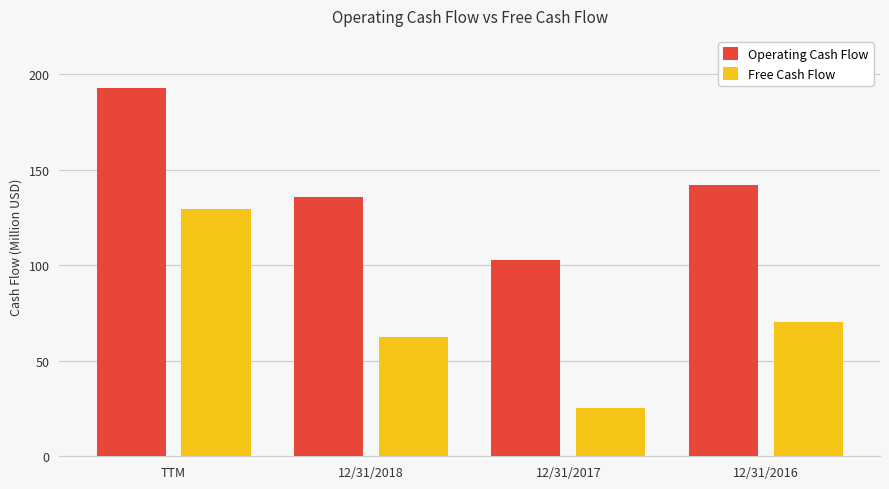

What are all the series names shown in the legend?

Operating Cash Flow, Free Cash Flow